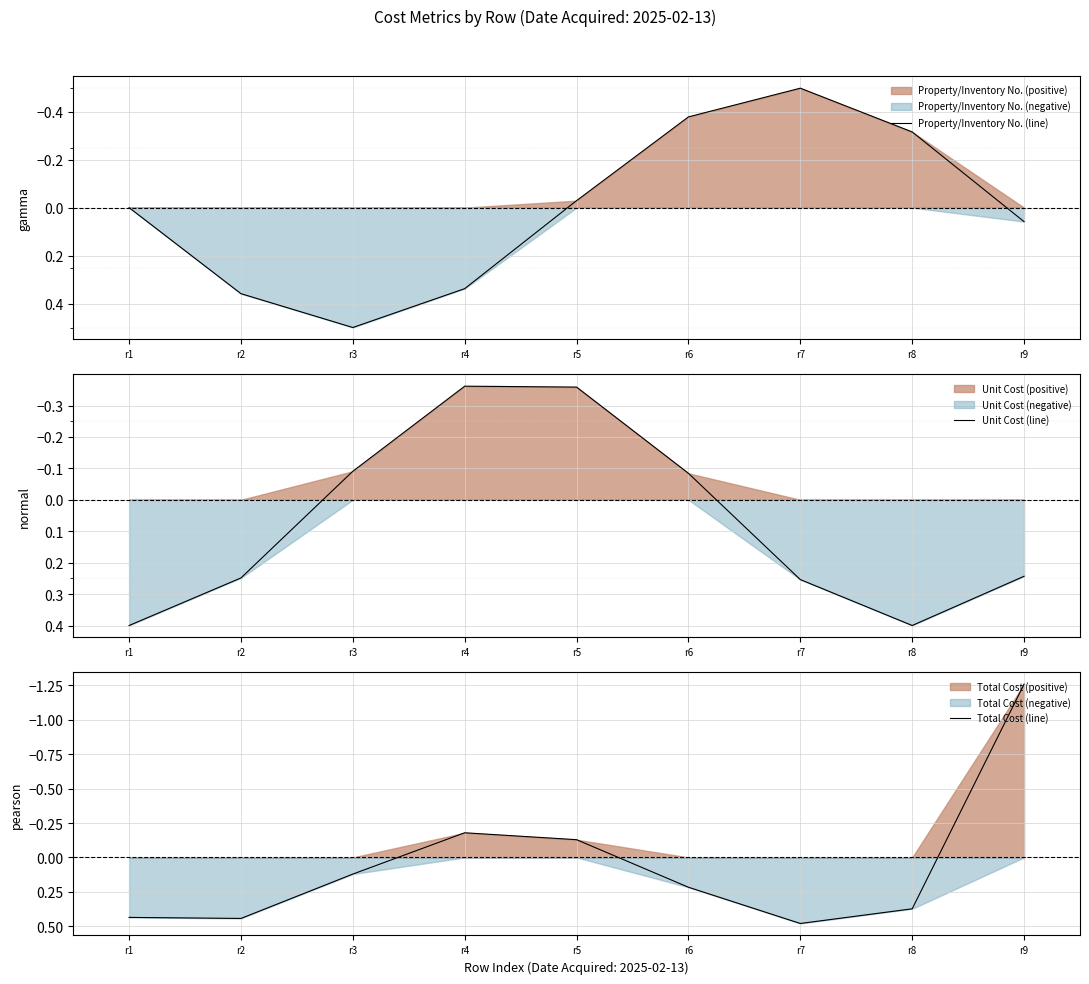

What is the value of the Unit Cost (line) point at the 9th from the left?

0.2